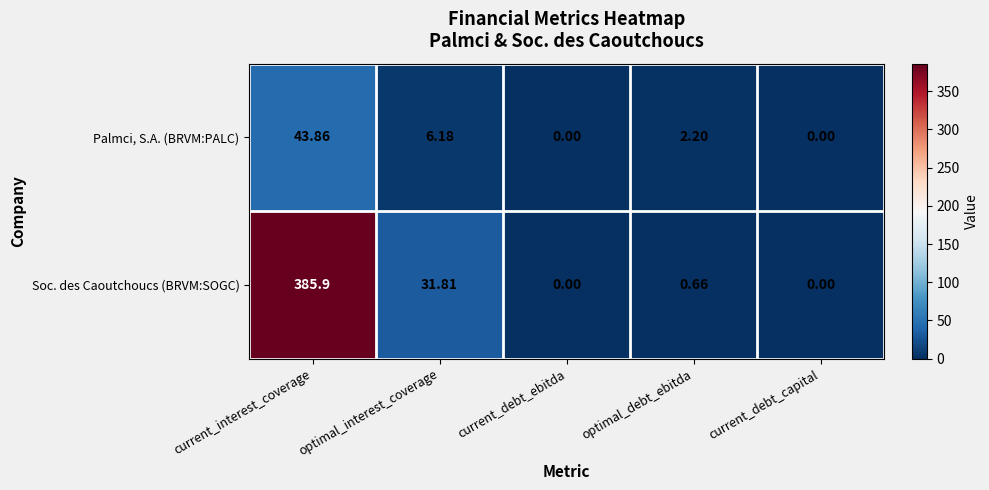

List the series in order of their overall mean, lowest first.

Palmci, S.A. (BRVM:PALC), Soc. des Caoutchoucs (BRVM:SOGC)